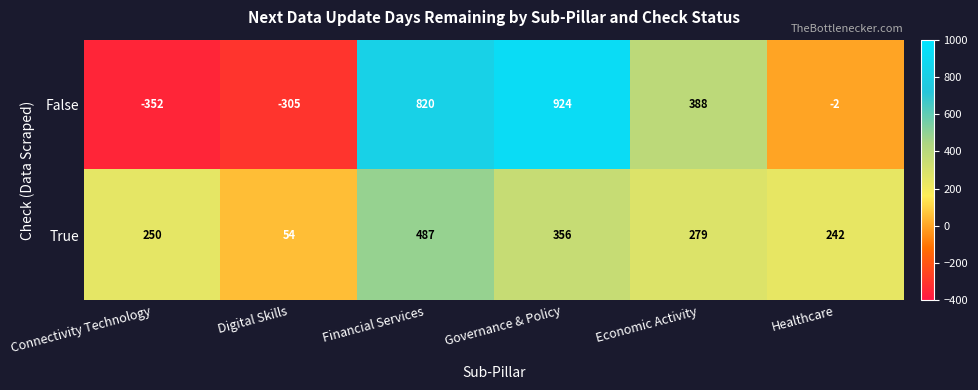

At which category is the sum across all series the highest?

Financial Services